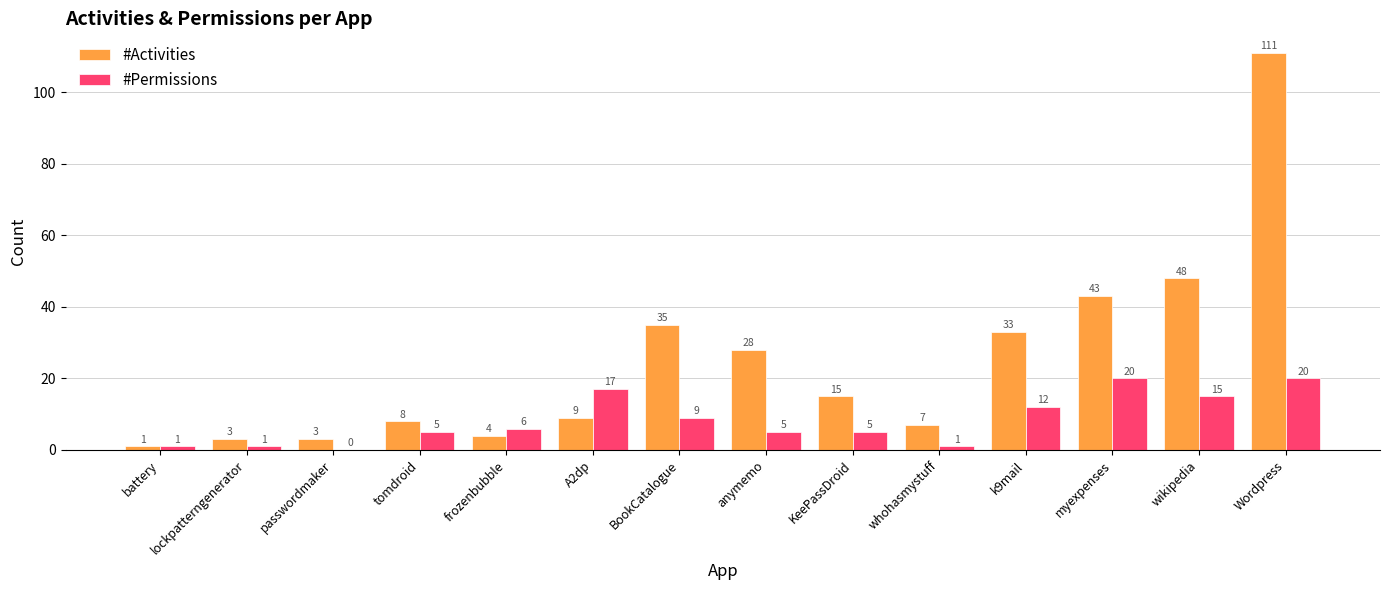

Between BookCatalogue and myexpenses, which series saw the biggest shift?

#Permissions